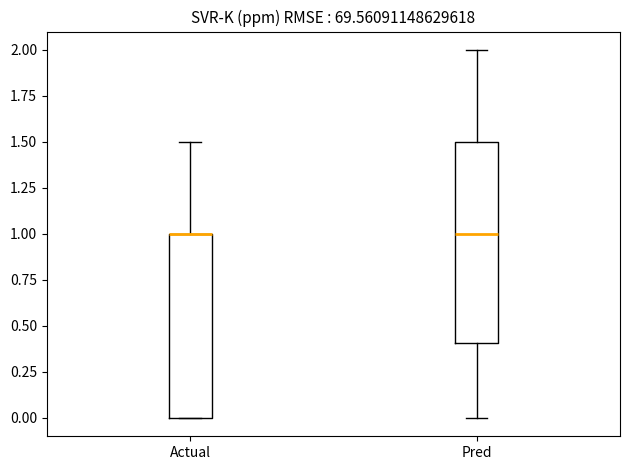

Reading left to right, read every box against the y-axis: the position of its median line, the range the box covers, and the ends of its whiskers. The values are not printed on the chart, so give them approximately, as read against the axis.

Actual: median 1.0 (drawn on the box's upper edge), box 0.0 to 1.0, whiskers 0.0 to 1.5
Pred: median 1.0, box 0.4 to 1.5, whiskers 0.0 to 2.0